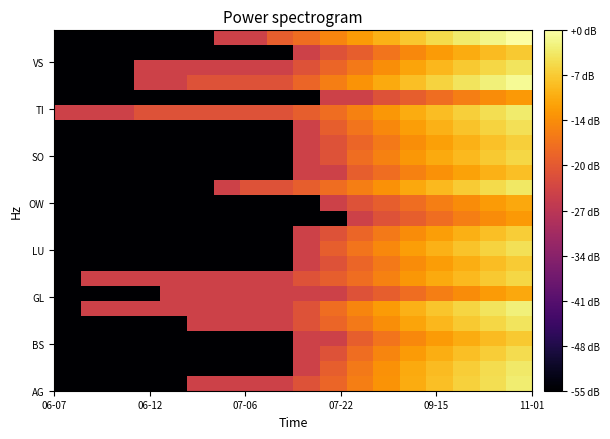

How many distinct data groups are displayed?

24